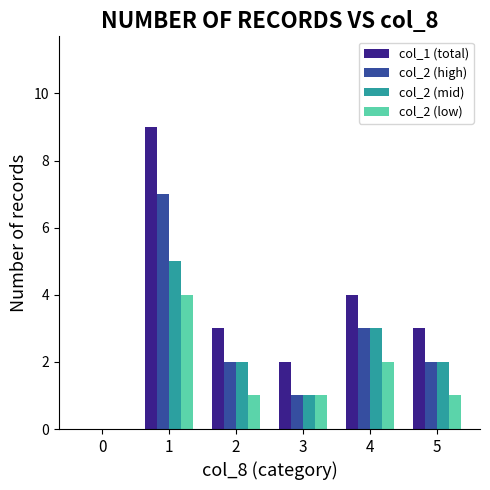

What is the sum of all col_2 (low) values?

9